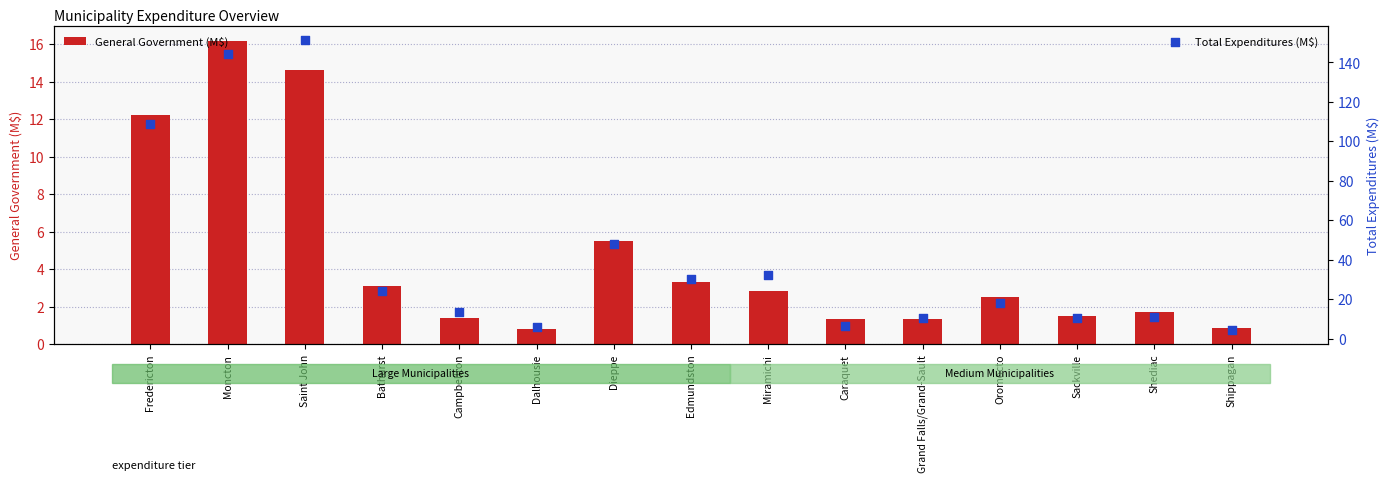

Which series has the largest total across all categories?

Total Expenditures (M$)